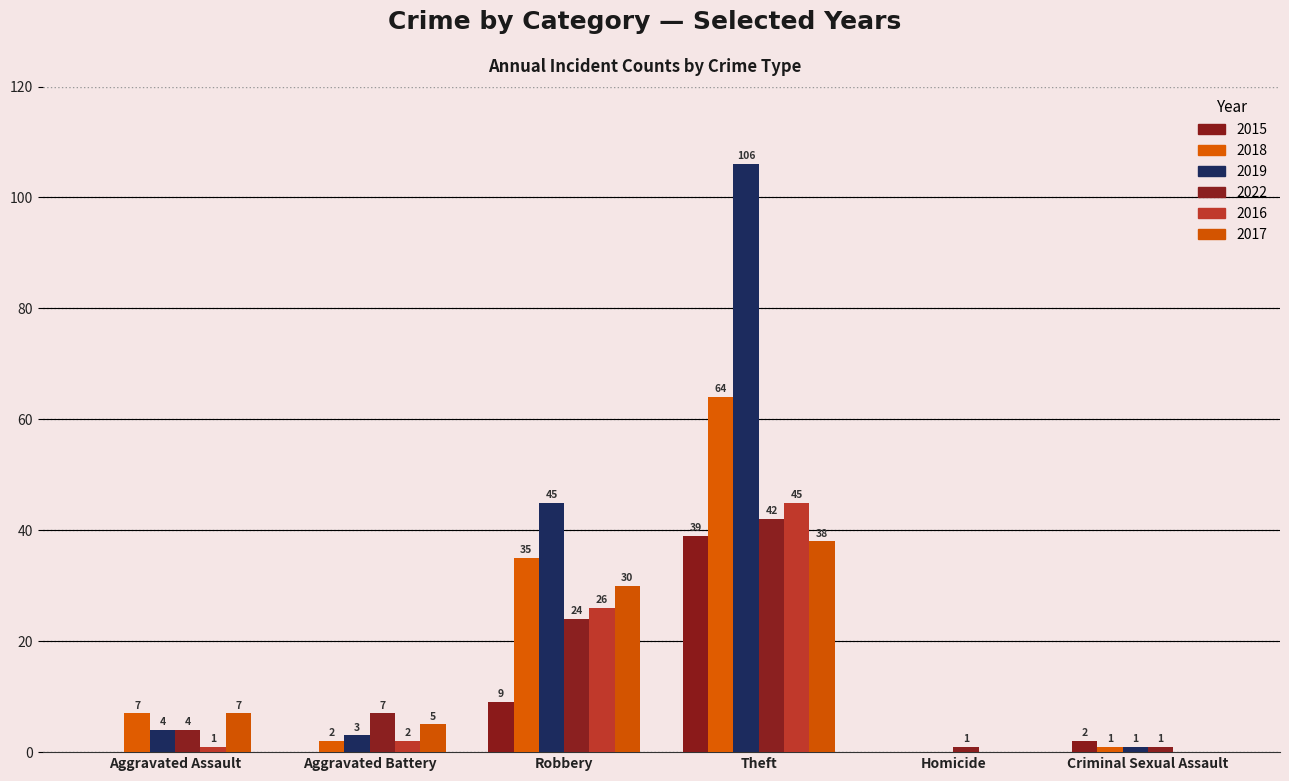

Between Criminal Sexual Assault and Aggravated Assault, which is larger?

Criminal Sexual Assault